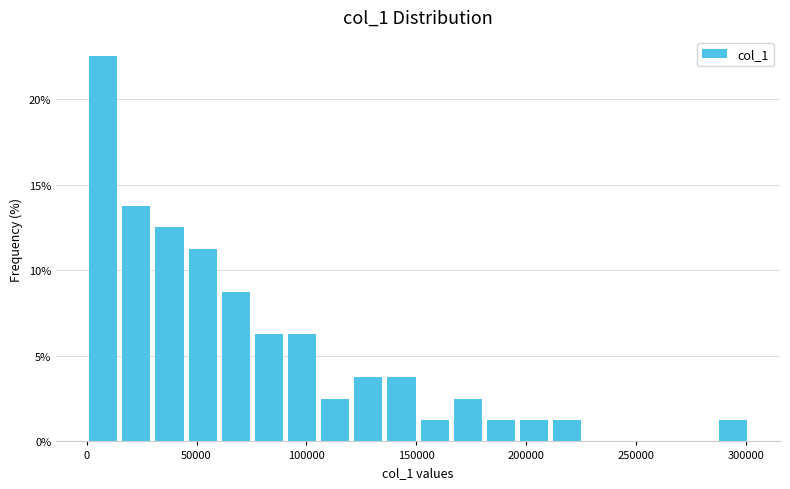

Around what value on the x-axis is the tallest bar? Give the approximate position of its centre, as read against the axis.

10000